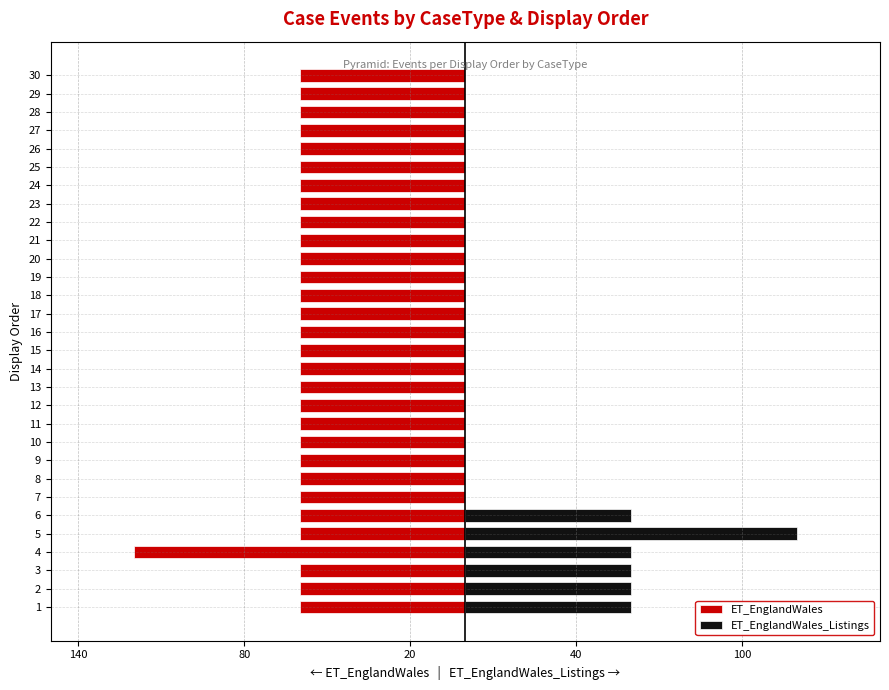

The value of ET_EnglandWales at 21 is -60. True or false?

True